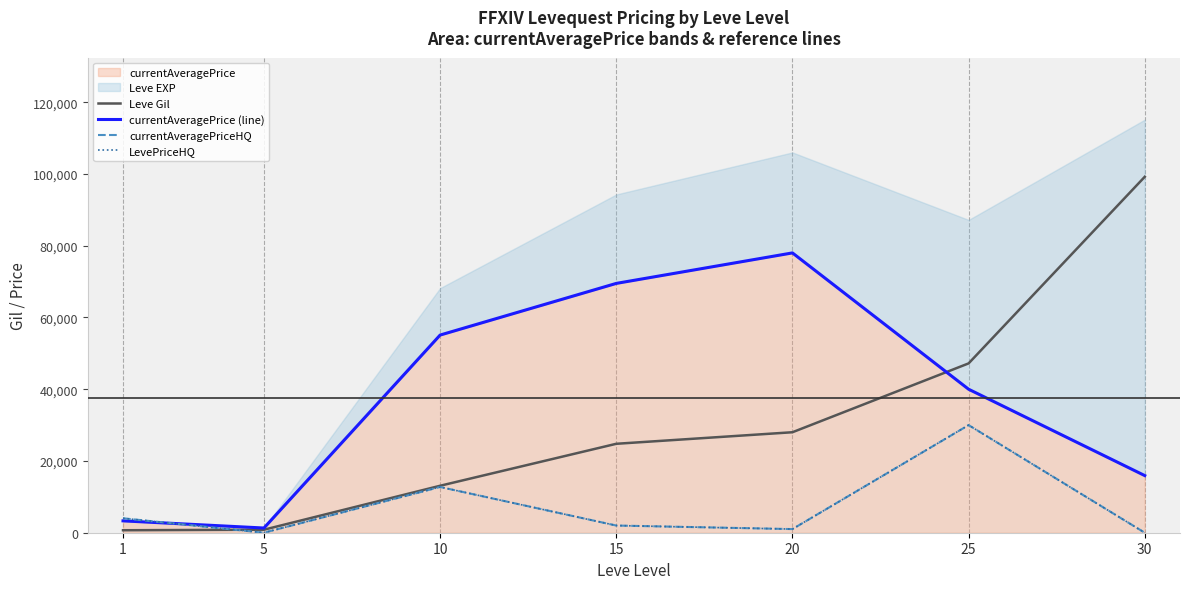

True or false: currentAveragePriceHQ has a value of 1596.2 at 1.

False